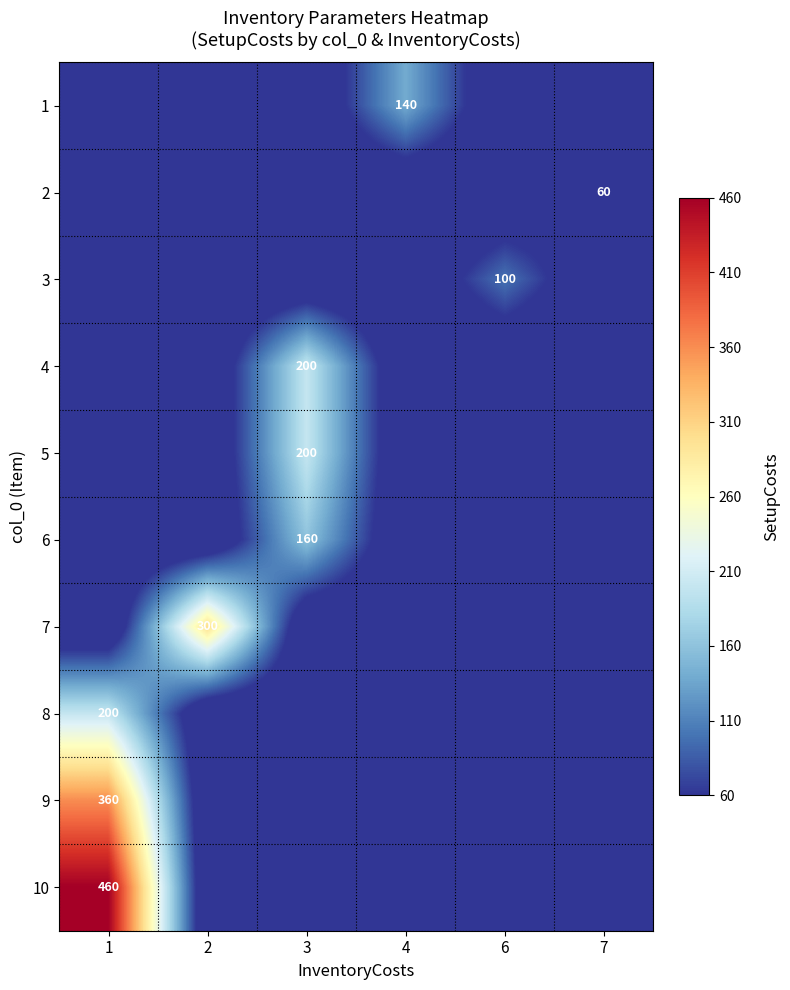

What is the difference between the maximum and minimum values in the row_5 series?

150